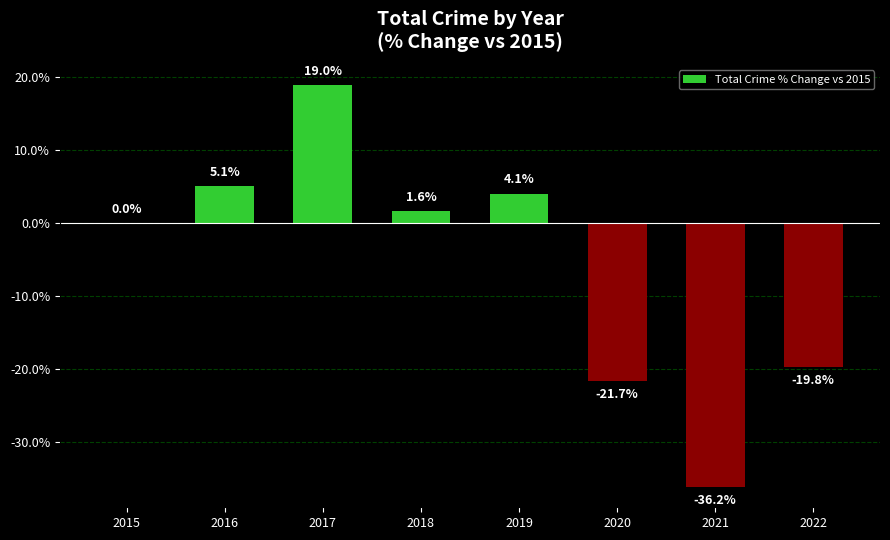

How many values exceed 1?

4